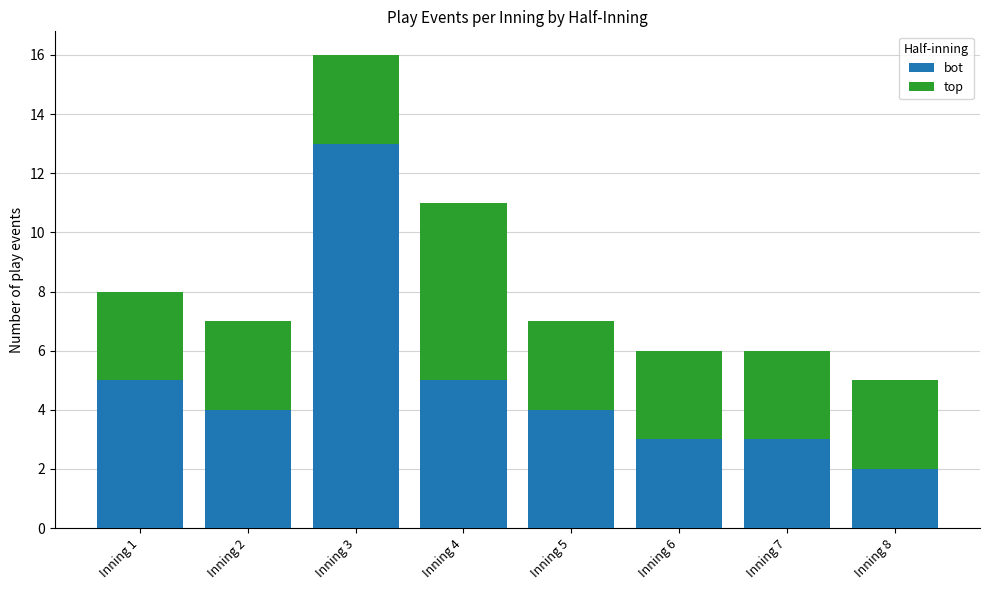

True or false: bot has a value of 8 at Inning 3.

False